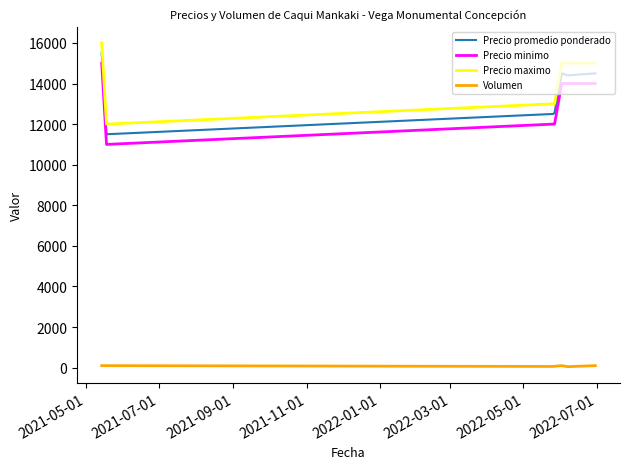

What is the maximum value shown in the chart?

16000